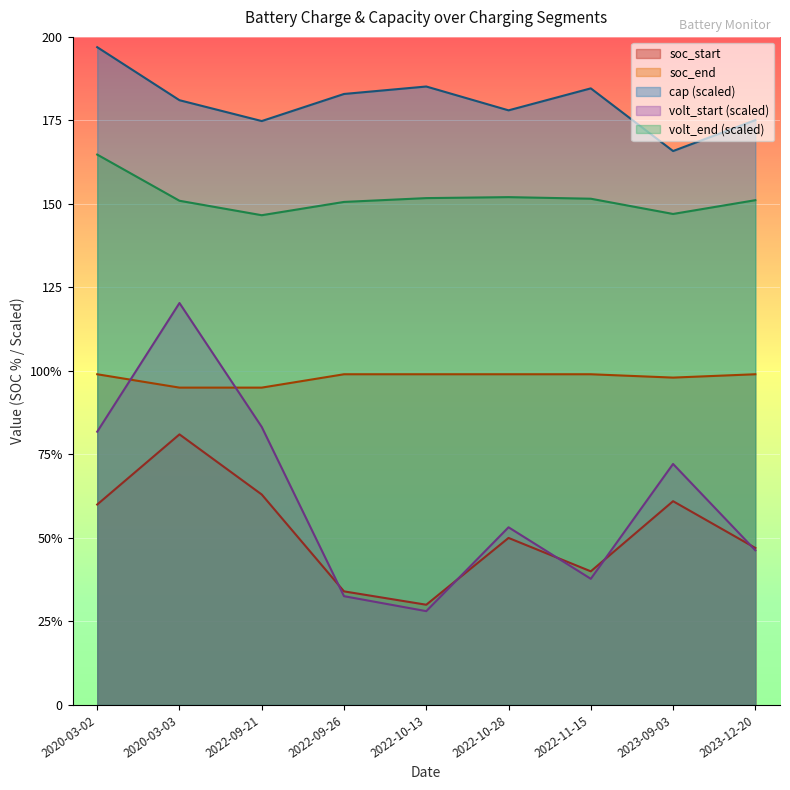

Count the soc_end values in the range 98 to 99.

7